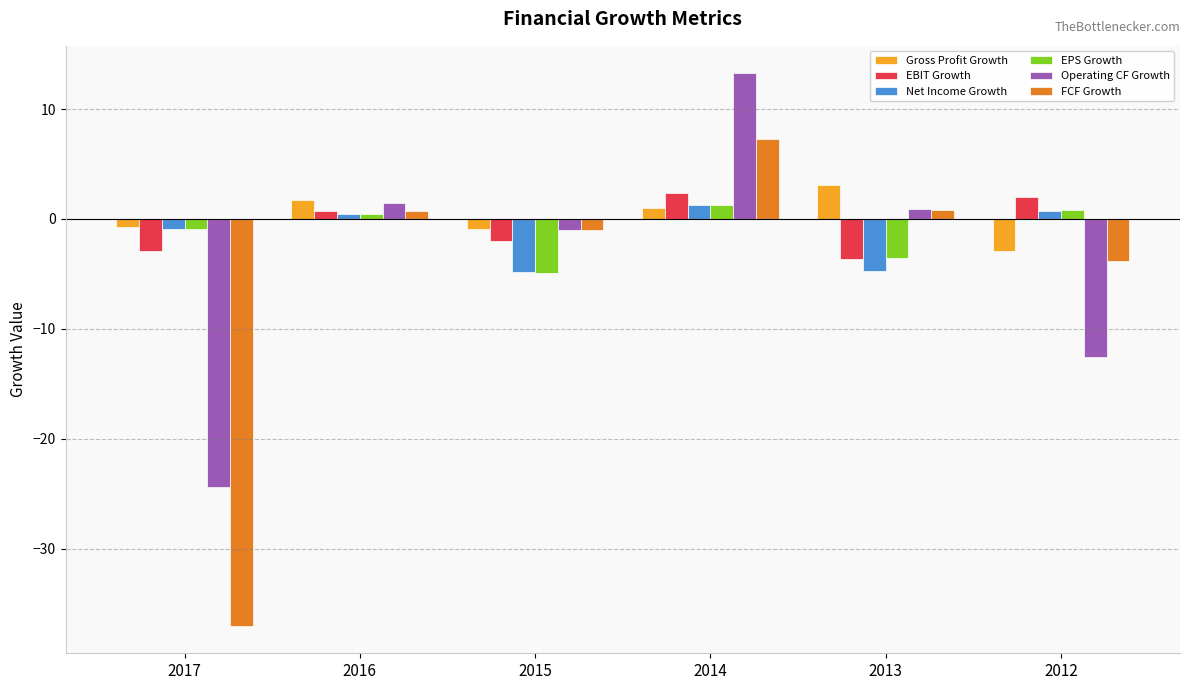

What is the minimum value for Net Income Growth?

-4.8